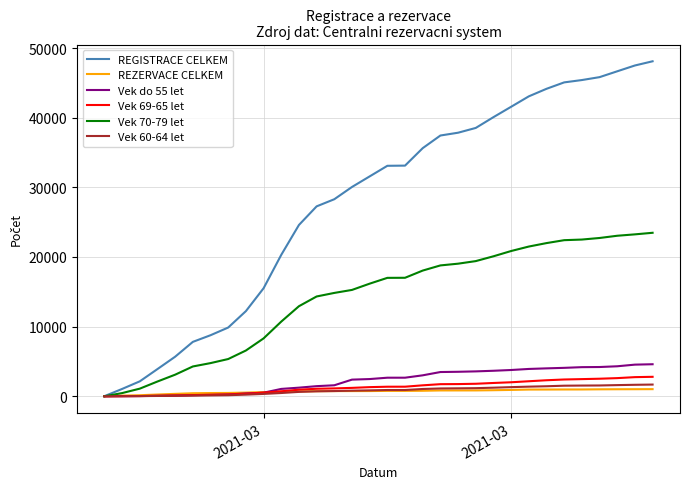

What is the difference between the maximum and minimum values in the REGISTRACE CELKEM series?

48081